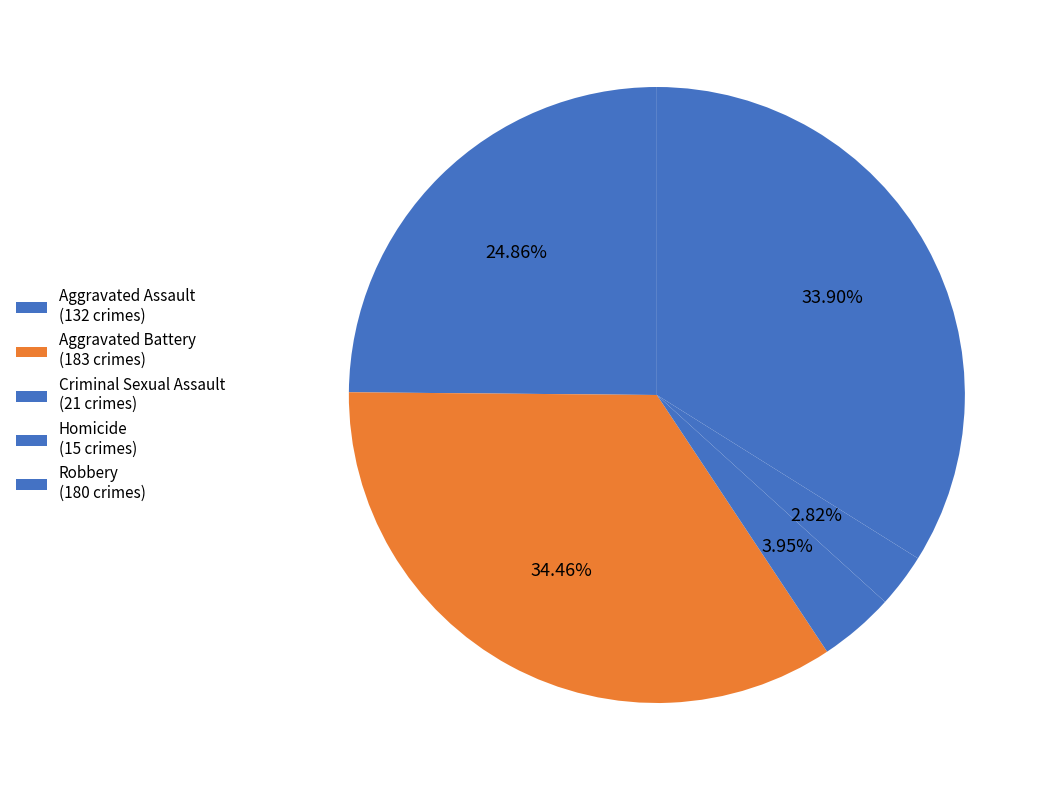

To the nearest percent, what portion does Robbery represent?

34%